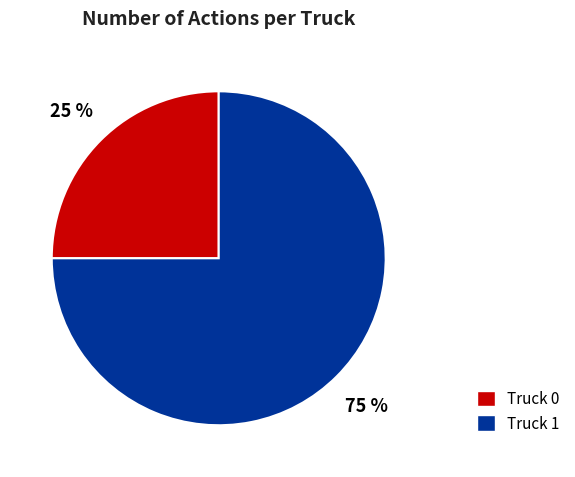

How many slices are in this pie chart?

2